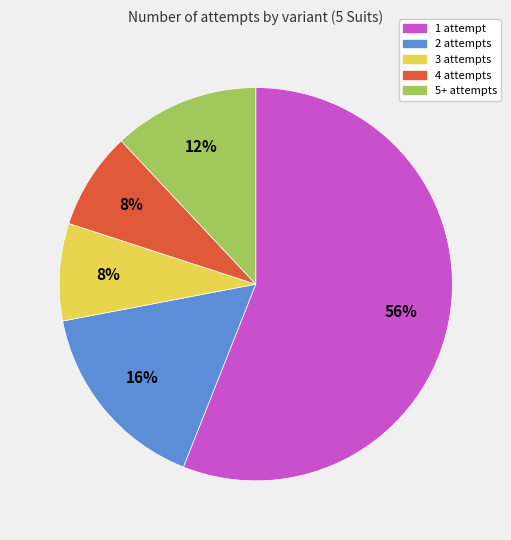

To the nearest percent, what is the difference between the largest and smallest slice percentages?

48%